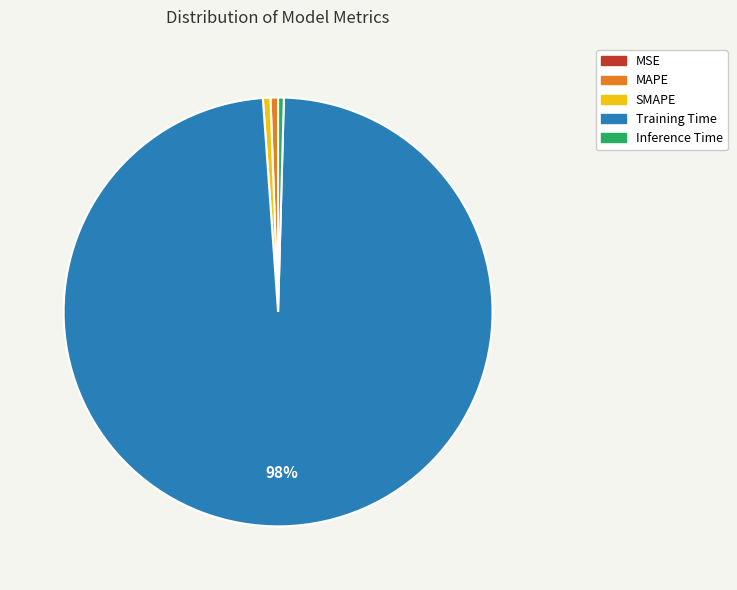

Is Training Time the majority of the pie?

Yes